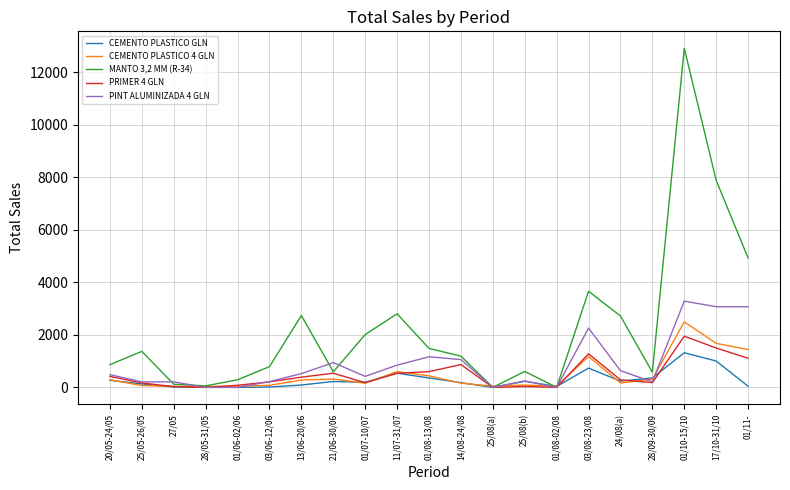

How many lines are shown in the chart?

5